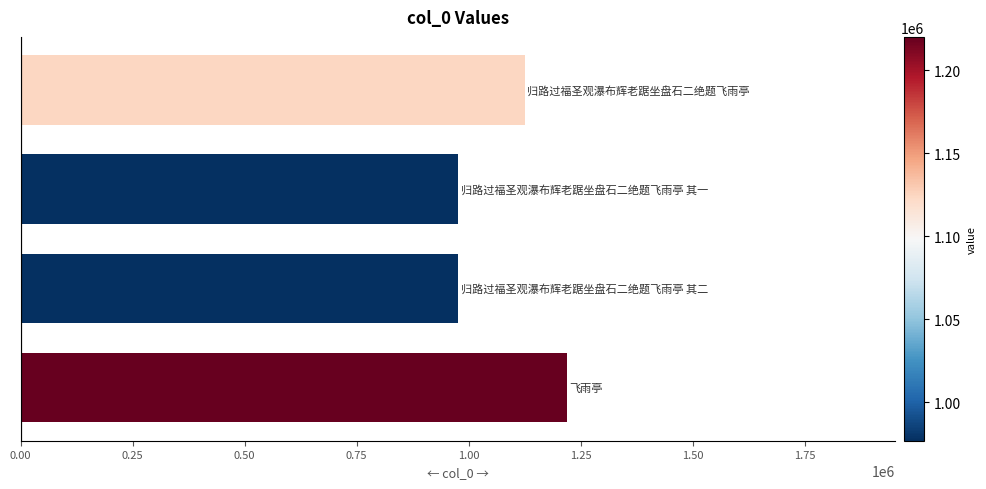

What is the value of the 2nd bar from the top?

976818